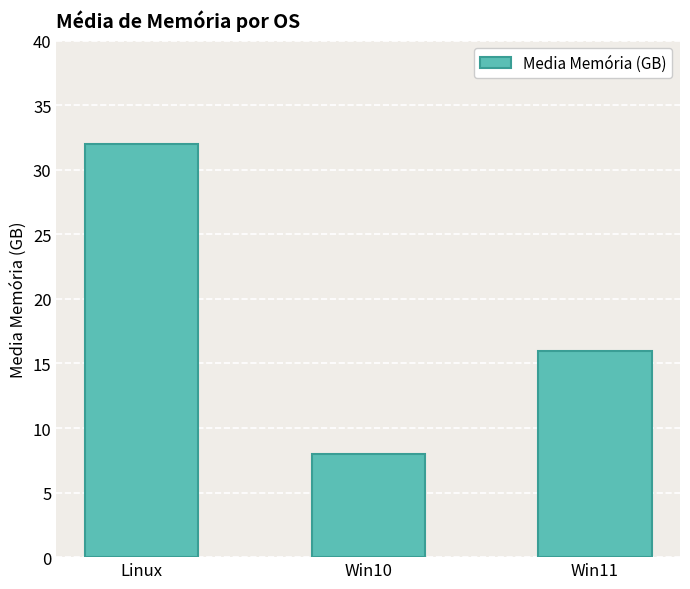

Which category has the lowest value across all series?

Win10